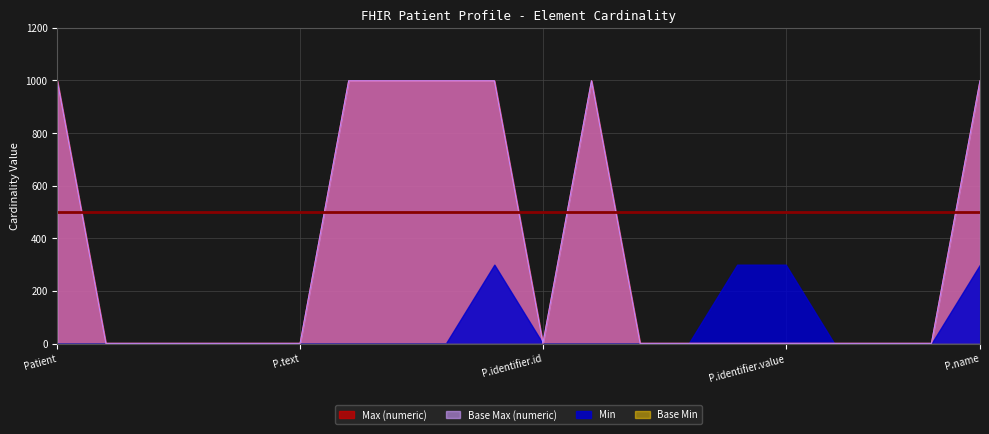

Does the chart display data point markers on the line(s)?

No